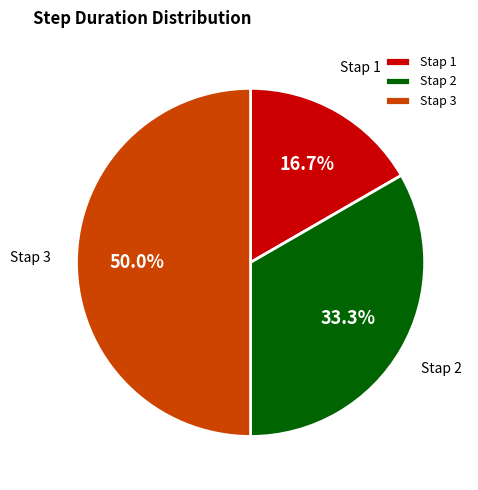

Does Stap 2 account for over 50% of the chart?

No